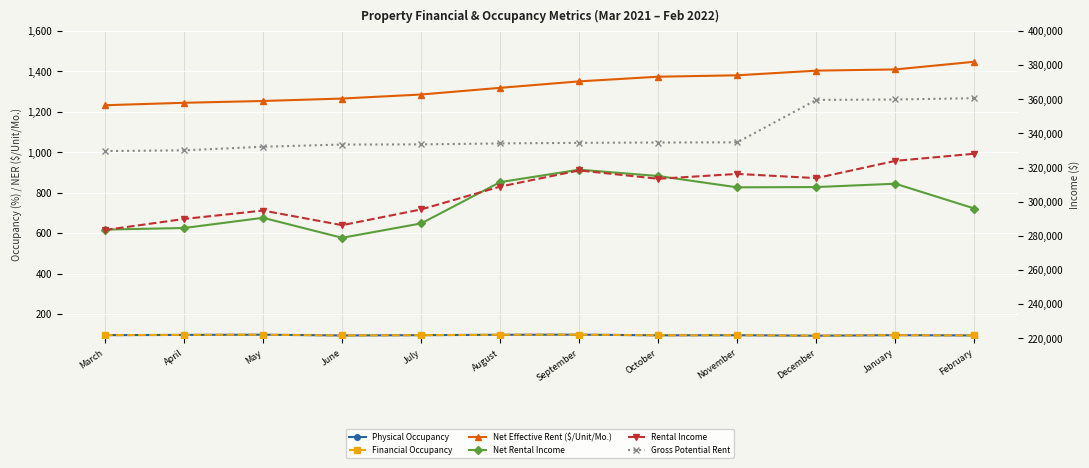

What is the average value of the Physical Occupancy series?

95.8